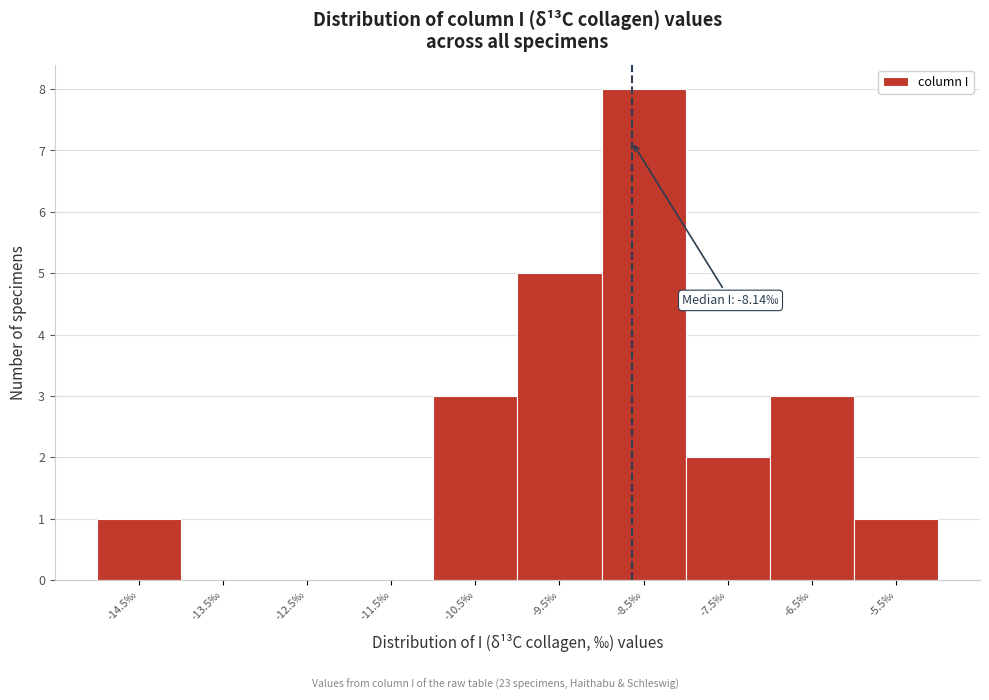

Reading left to right, list all the values displayed in this chart.

-14.5‰=1	-13.5‰=0	-12.5‰=0	-11.5‰=0	-10.5‰=3	-9.5‰=5	-8.5‰=8	-7.5‰=2	-6.5‰=3	-5.5‰=1